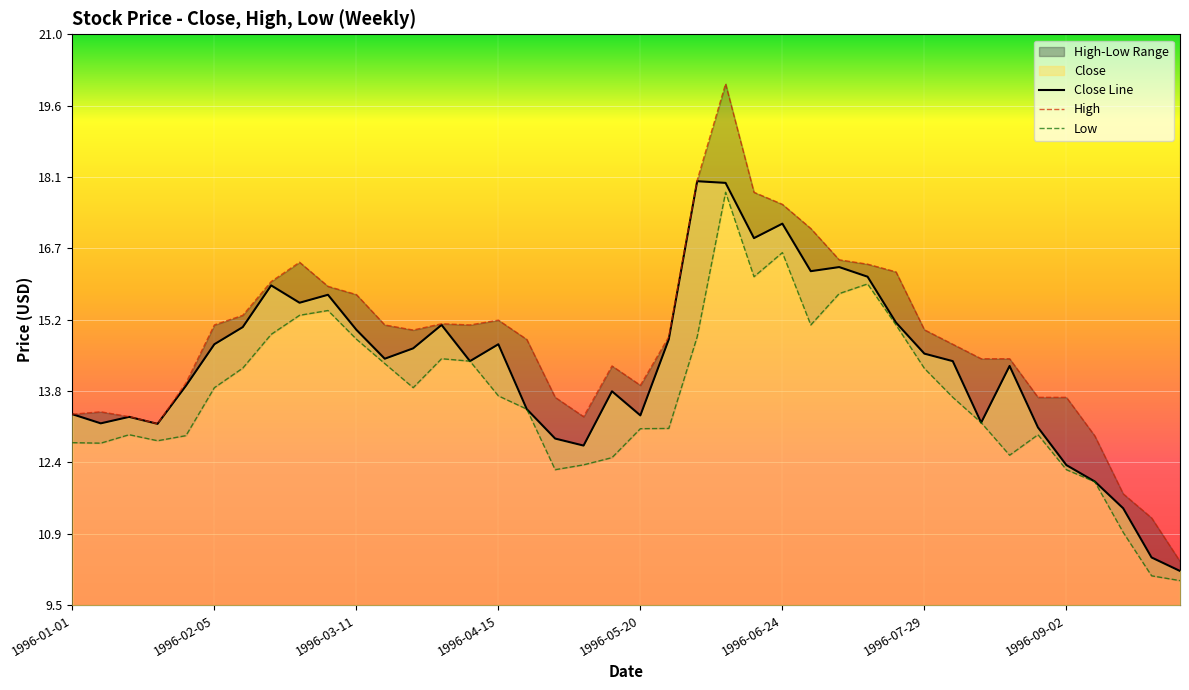

What is the value of the 39th point from the left?

10.4